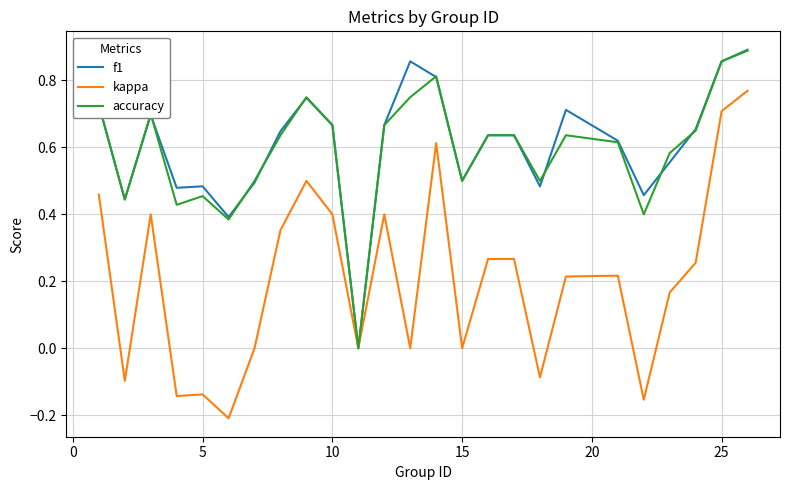

What is the sum of all f1 values?

15.1